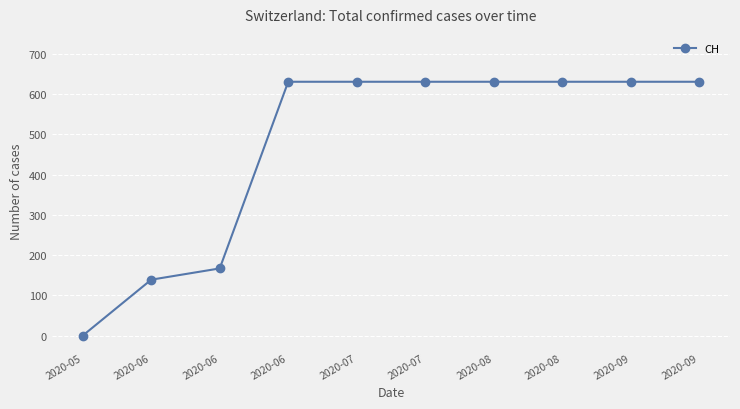

True or false: there are more than 0 points higher than both neighbors.

False